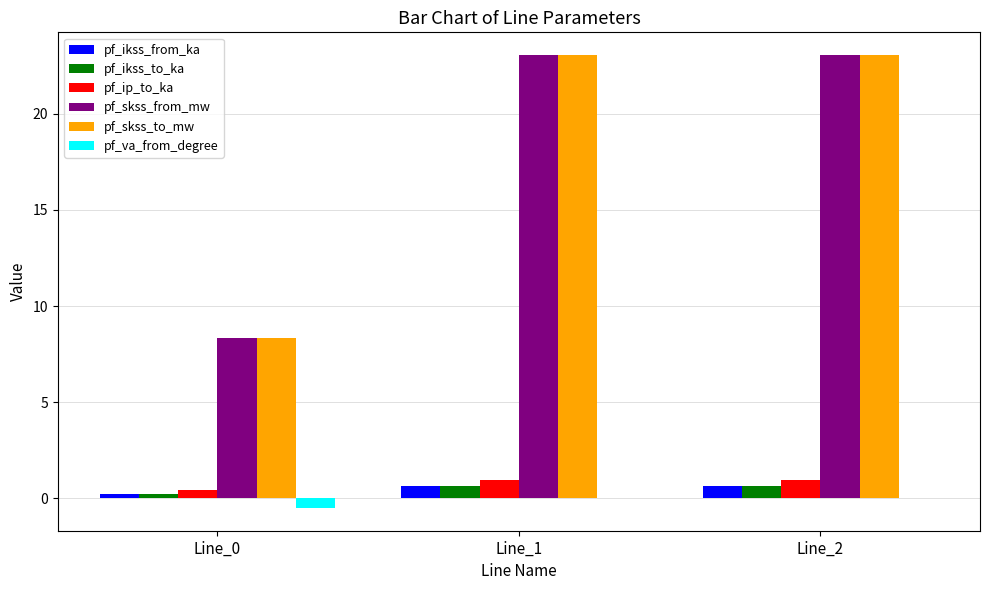

Are the bars grouped side by side (vs. stacked)?

Yes